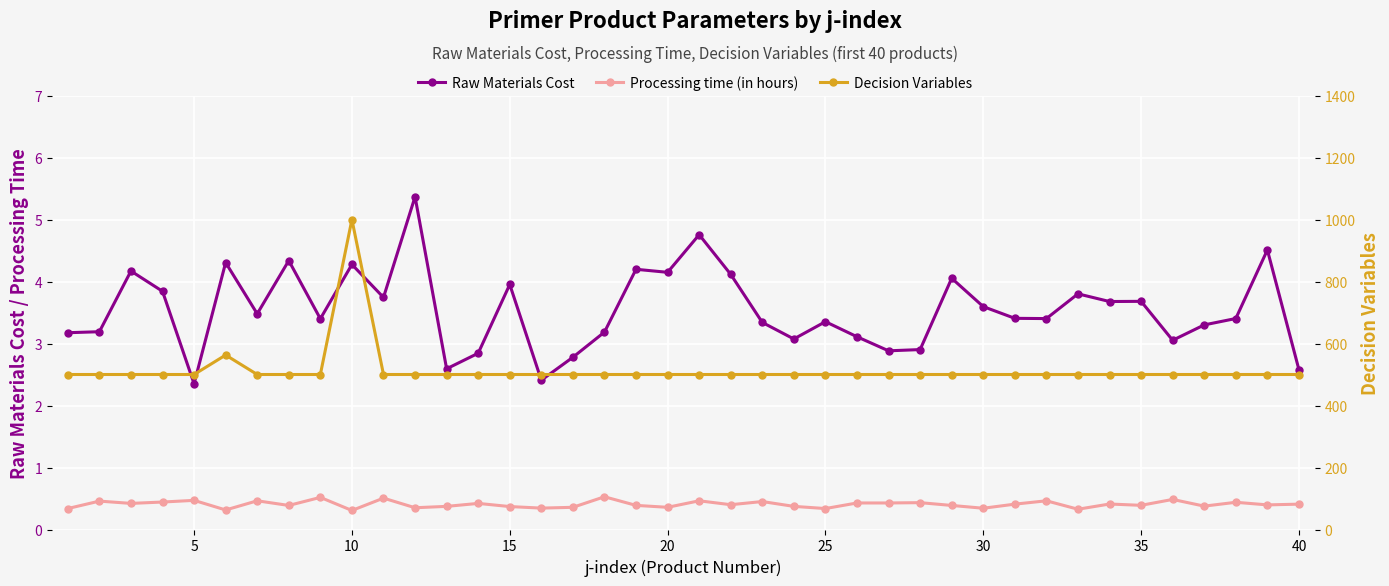

What is the greatest value displayed?

1000.0